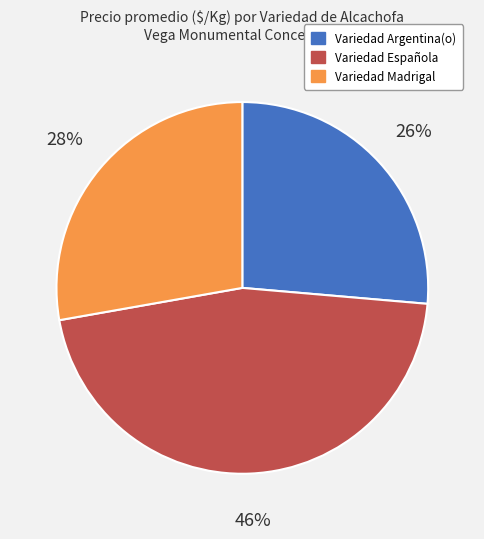

Is there a majority slice in this chart?

No